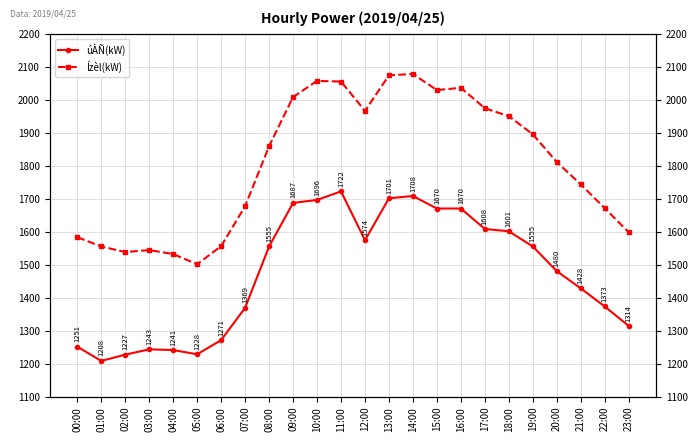

At which label does úÀÑ(kW) first exceed 1555?

09:00